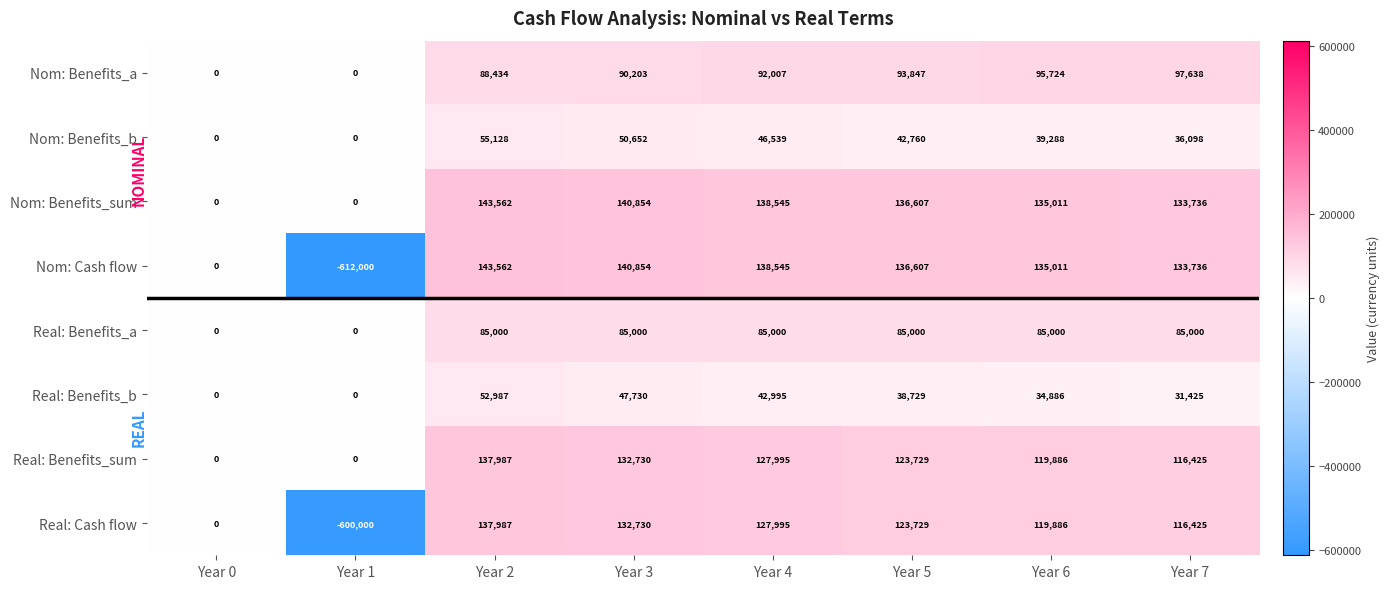

How many series are shown in this chart?

8